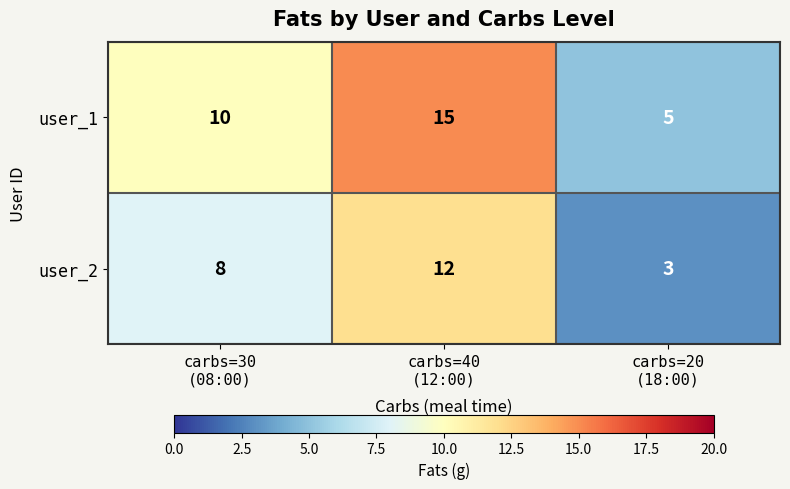

How many series are shown in this chart?

2